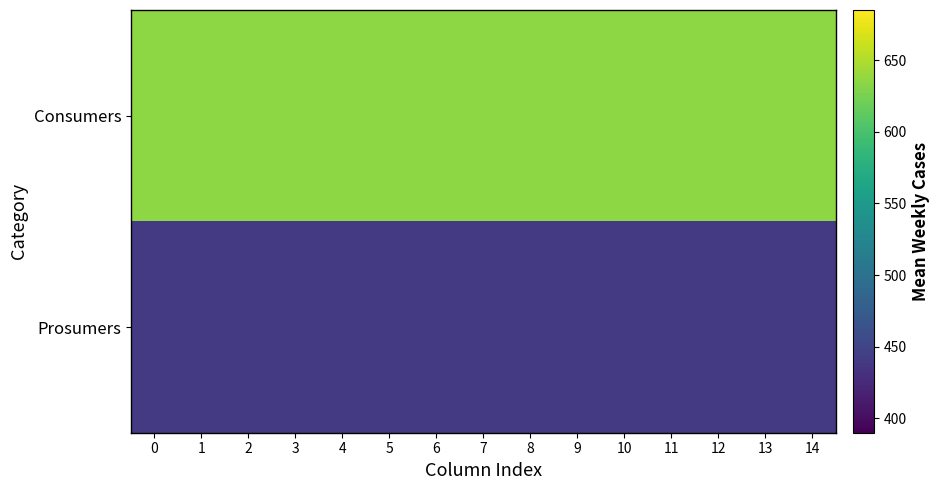

How many series are shown in this chart?

2